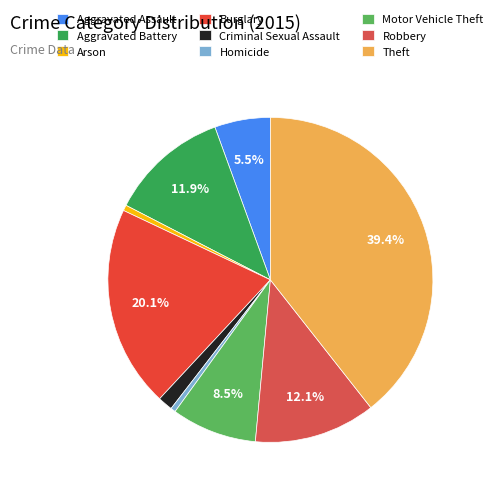

What is the largest slice in the pie chart?

Theft